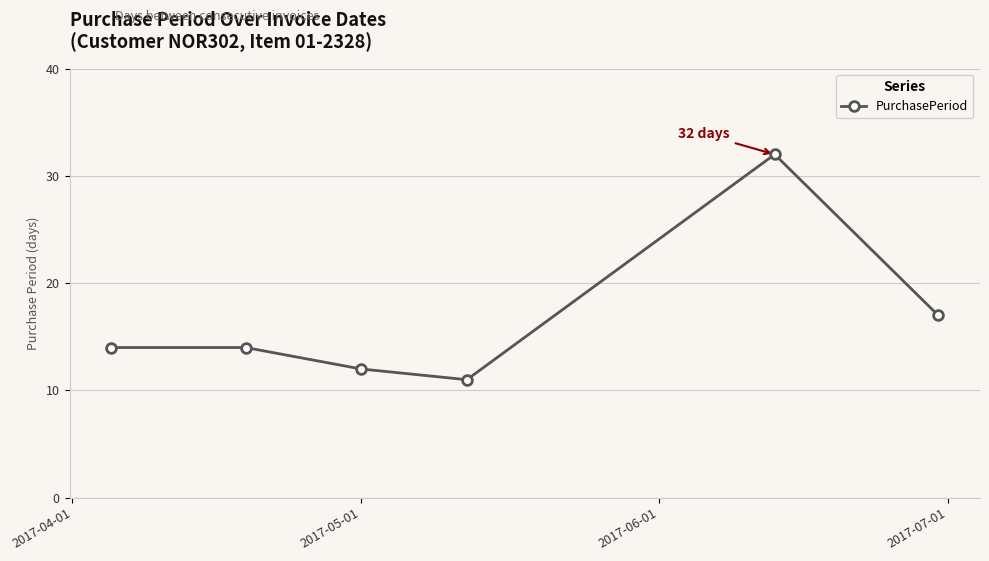

How many lines are shown in the chart?

1